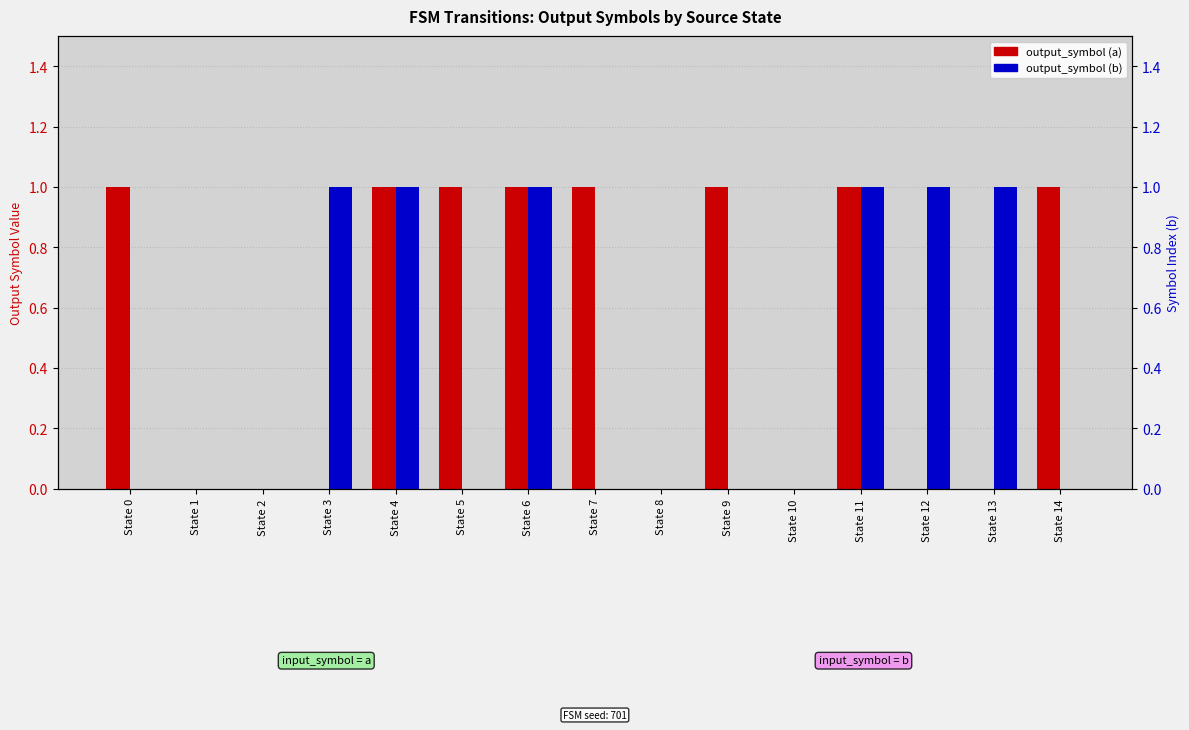

What is the difference between the second highest and minimum values in the output_symbol (a) series?

1